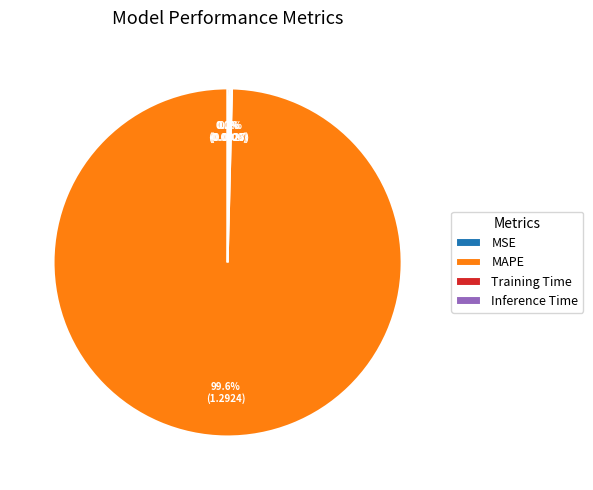

How much of the chart is everything except MAPE?

0.4%